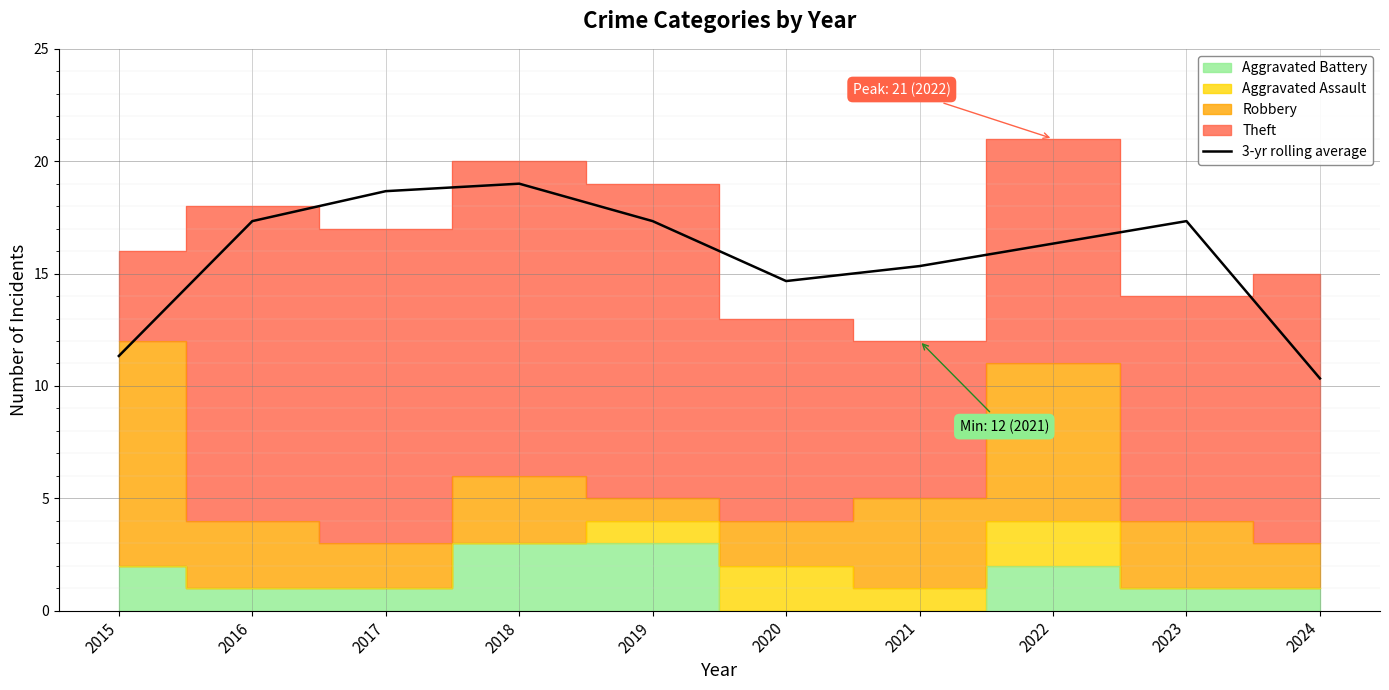

How many values are below 17?

5